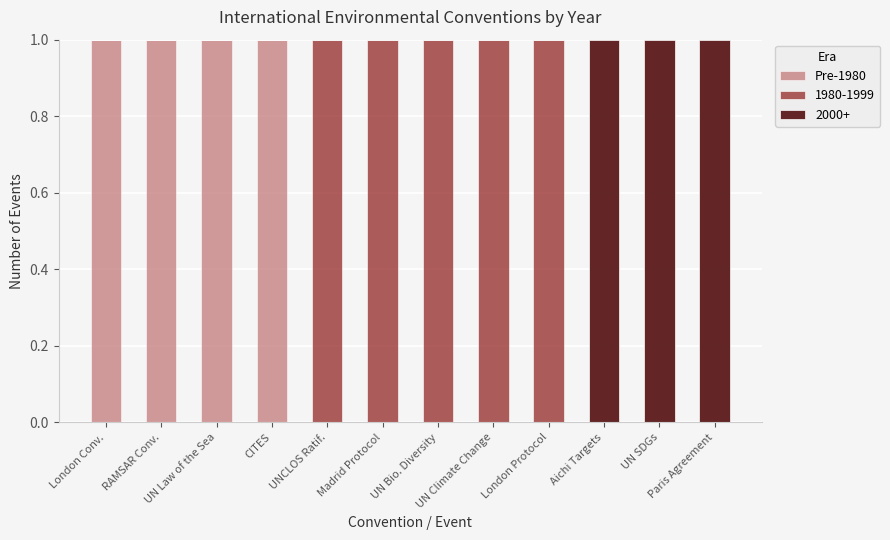

How many data points does each series have?

12